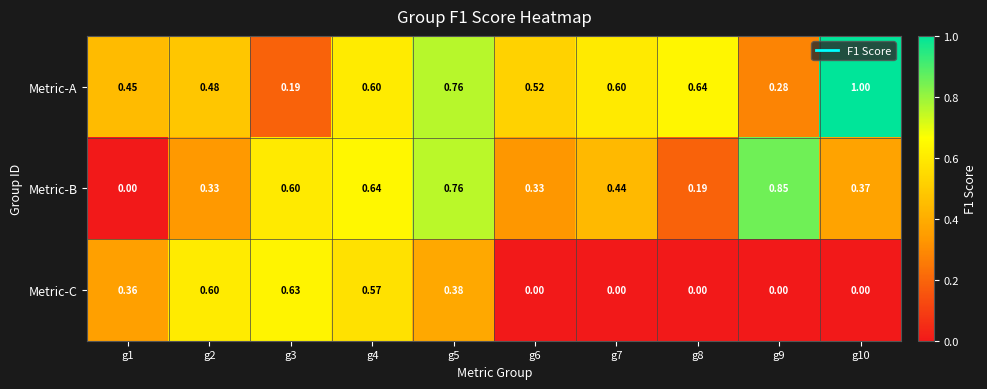

Rank the series at g8 from lowest to highest value.

Metric-C, Metric-B, Metric-A